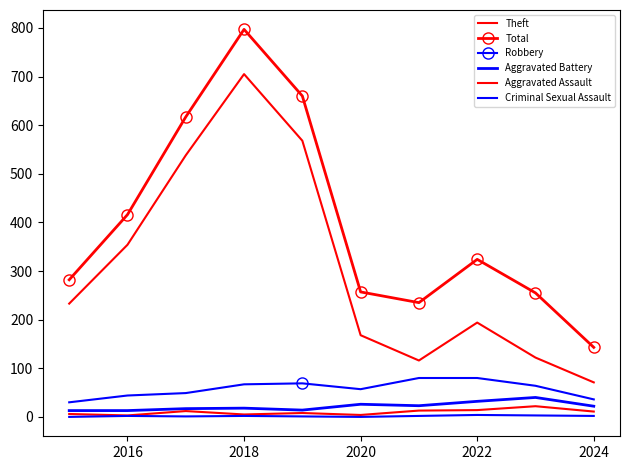

How many lines are shown in the chart?

6